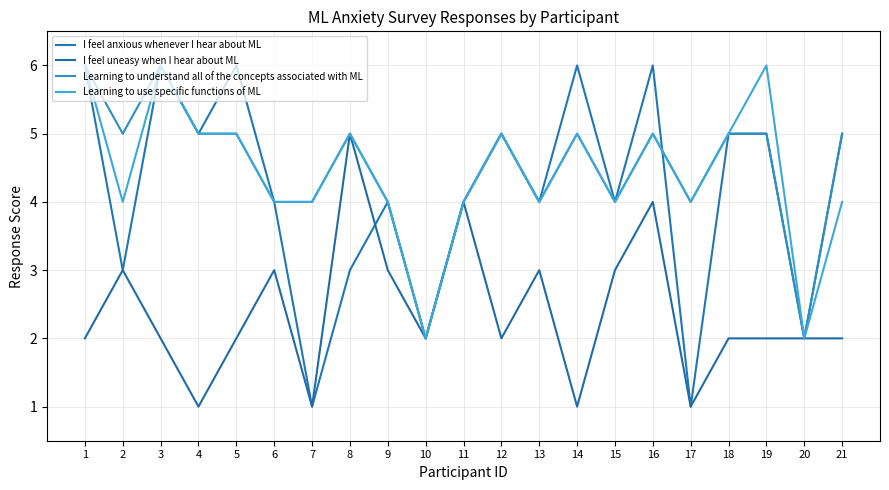

At which category is the sum across all series the highest?

1